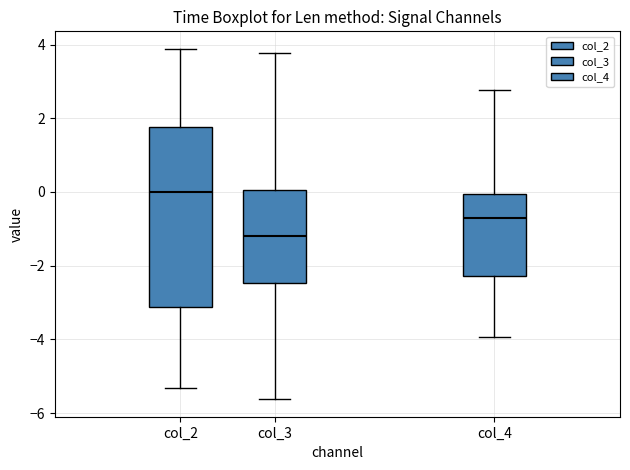

Where is the upper edge of the box for col_2 on the y-axis? The values are not printed on the chart, so give them approximately, as read against the axis.

1.8